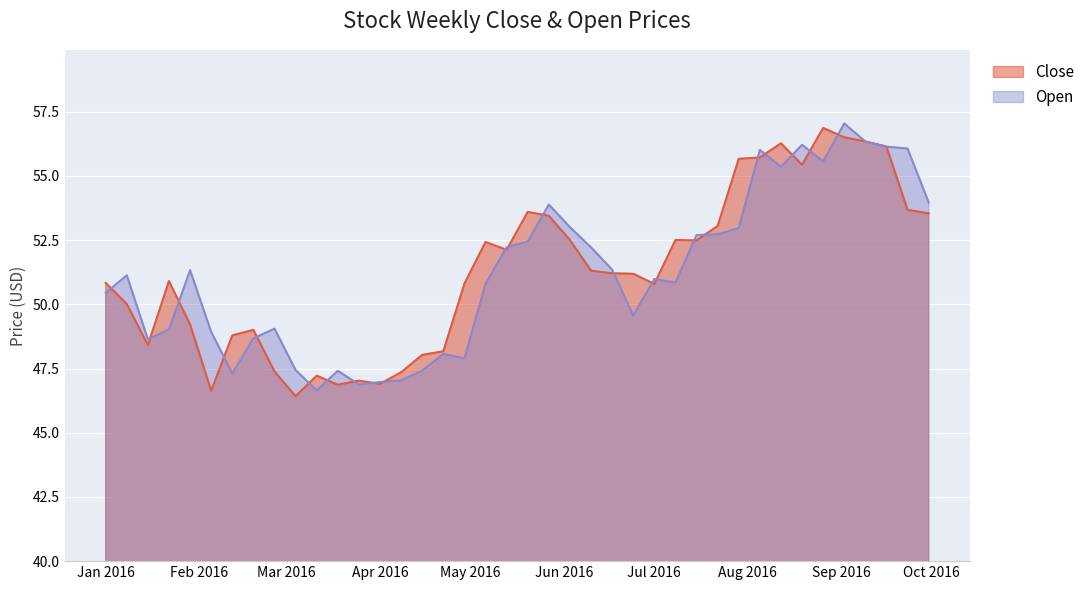

At which category is the sum across all series the highest?

2016-09-02